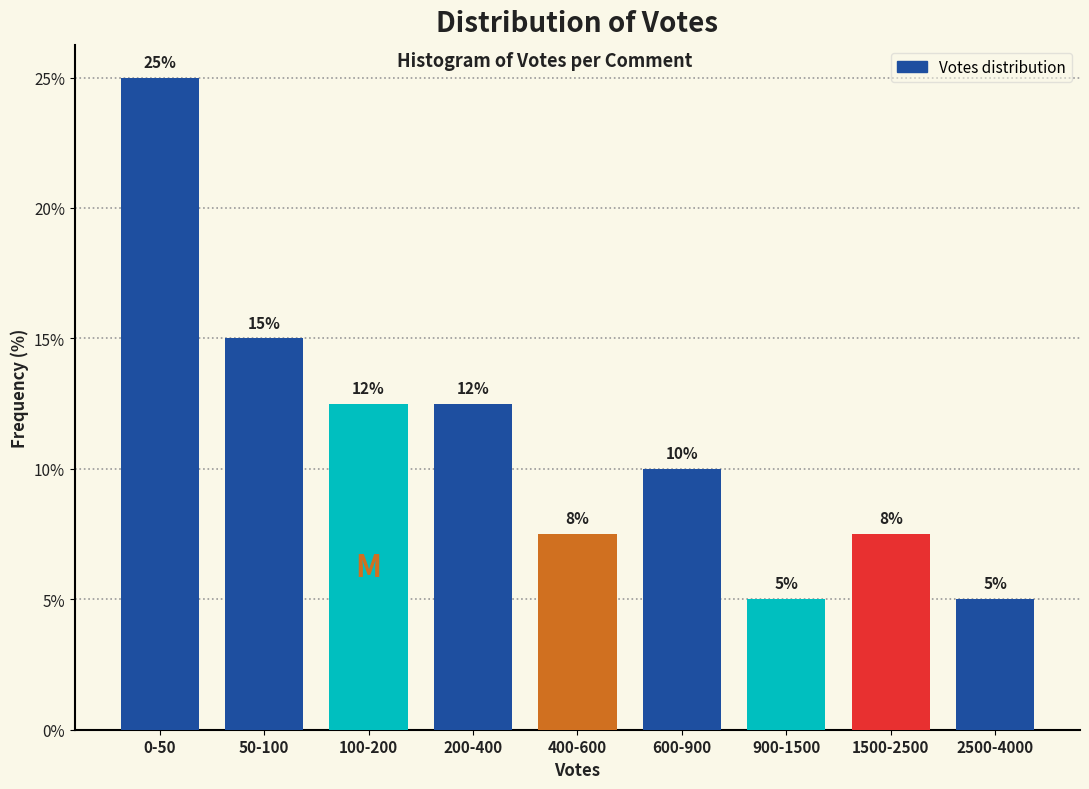

What is the greatest value displayed?

25.0